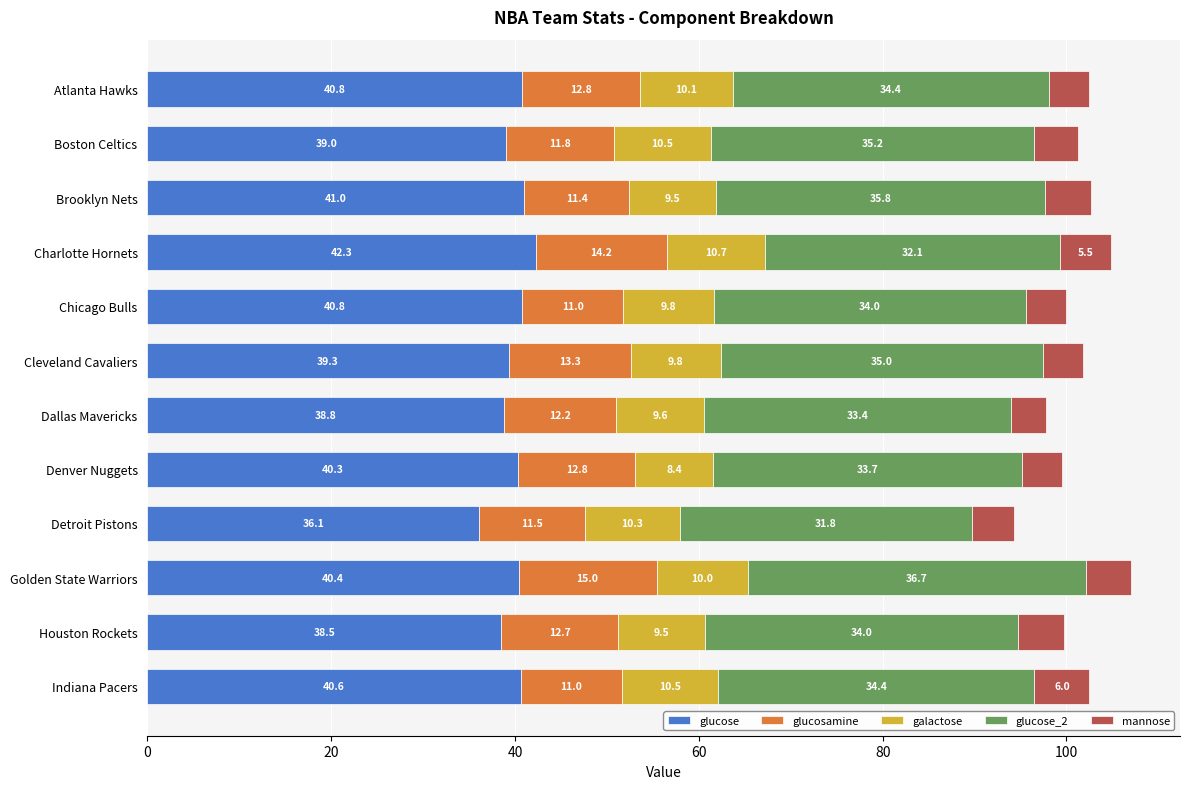

At which category is the sum across all series the highest?

Golden State Warriors